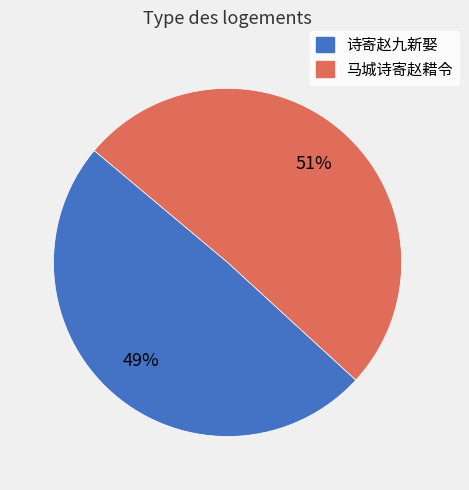

Does any single category account for the majority?

Yes